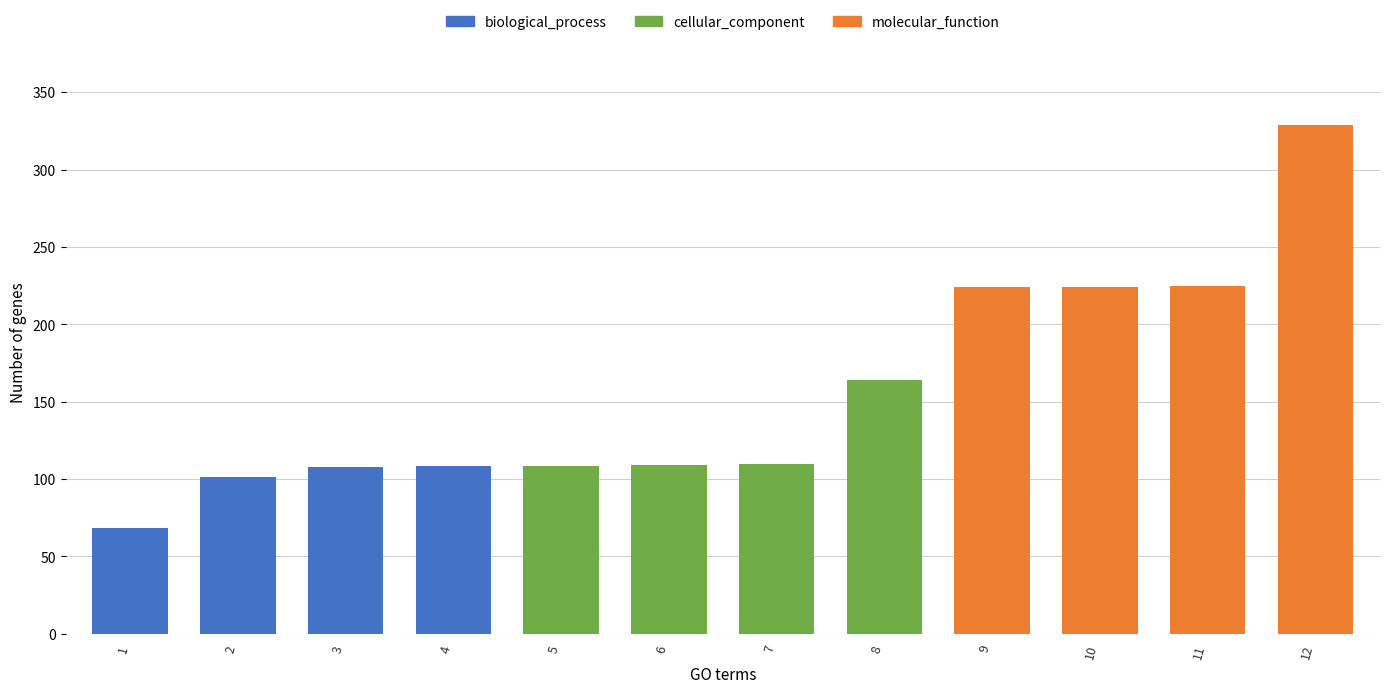

What is the change in value from 8 to 9?

+60.0